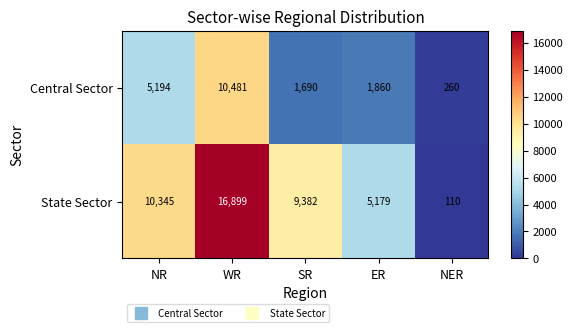

Reading left to right, transcribe all the data shown in this chart.

Central Sector: NR=5194	WR=10481	SR=1690	ER=1860	NER=260
State Sector: NR=10345	WR=16899	SR=9382	ER=5179	NER=110